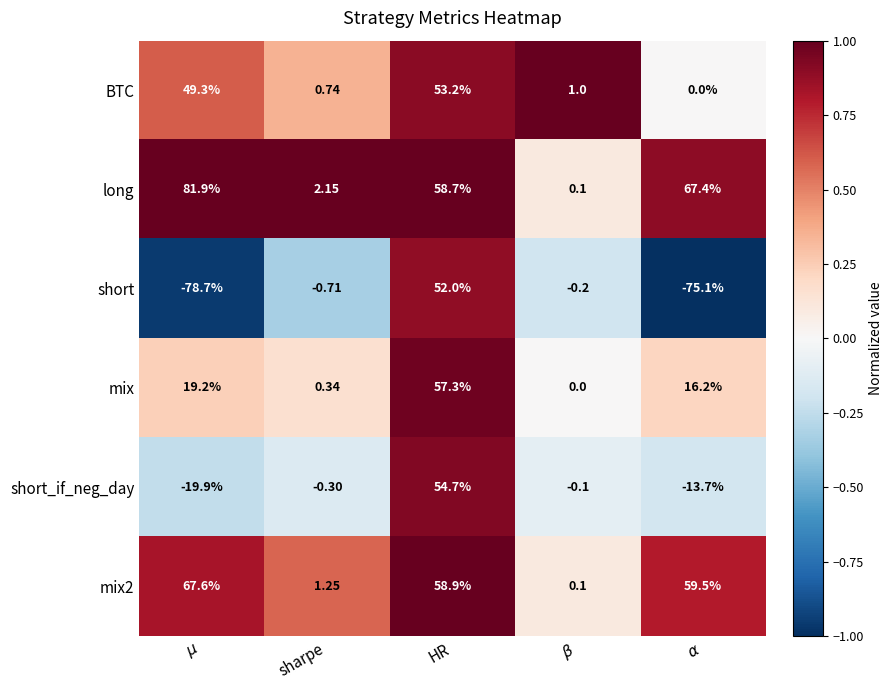

Which series has the largest range (max minus min)?

short